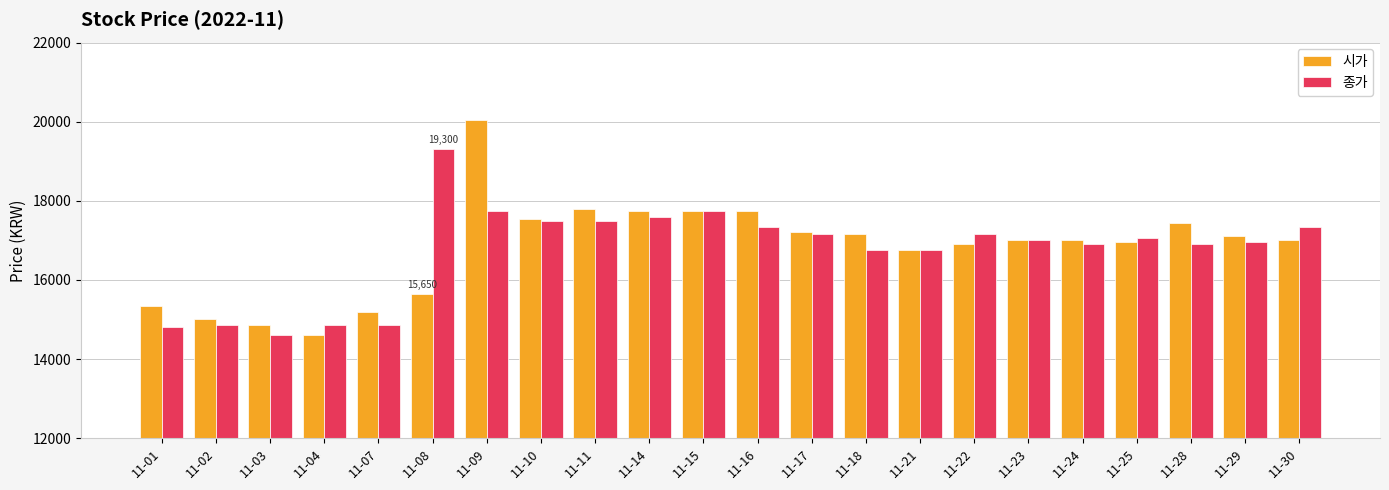

Is the value of 시가 at 11-28 greater than the value of 종가 at 11-08?

No